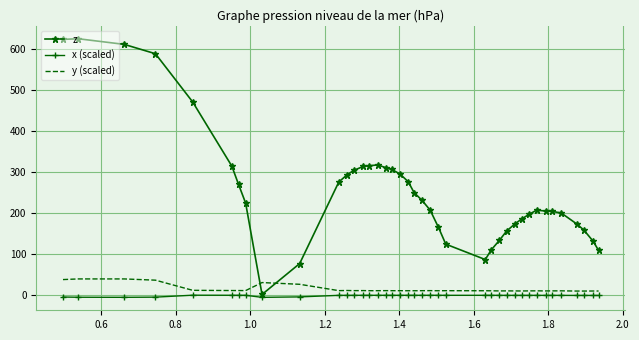

Which series has the largest range (max minus min)?

z